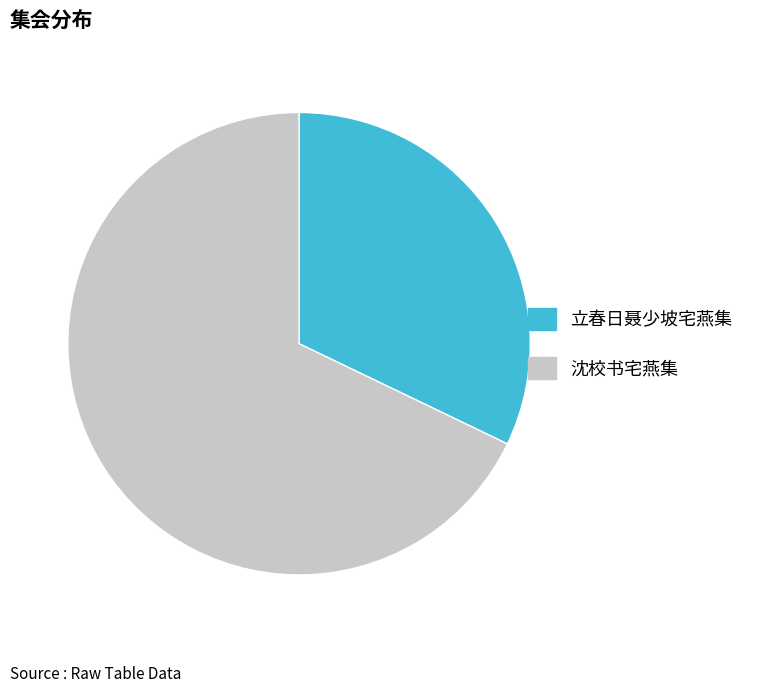

What is the smallest slice in the pie chart?

立春日聂少坡宅燕集